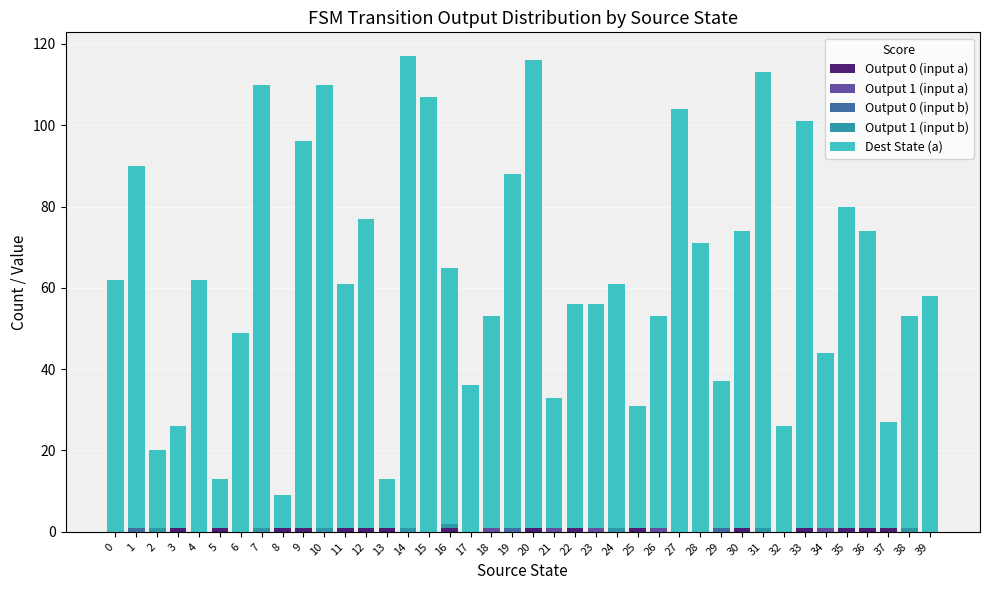

Rank the series at 39 from lowest to highest value.

Output 0 (input a), Output 1 (input a), Output 0 (input b), Output 1 (input b), Dest State (a)